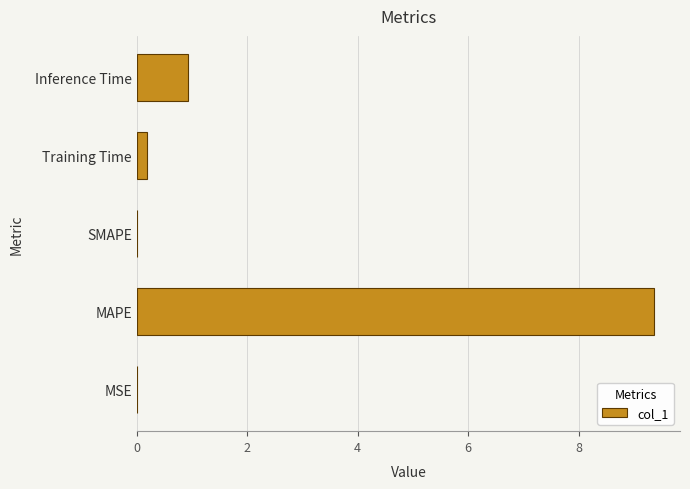

What is the sum of the values at Inference Time and MAPE?

10.3